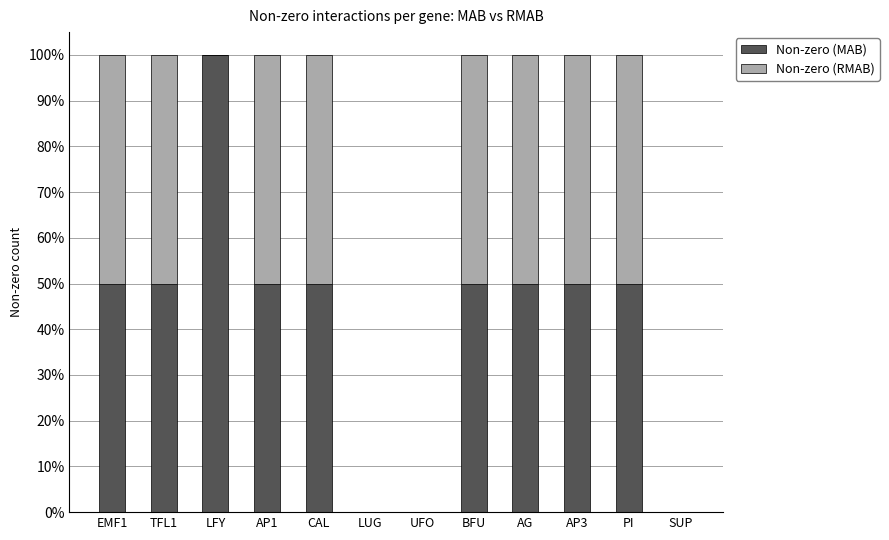

Does the chart contain stacked bars?

Yes